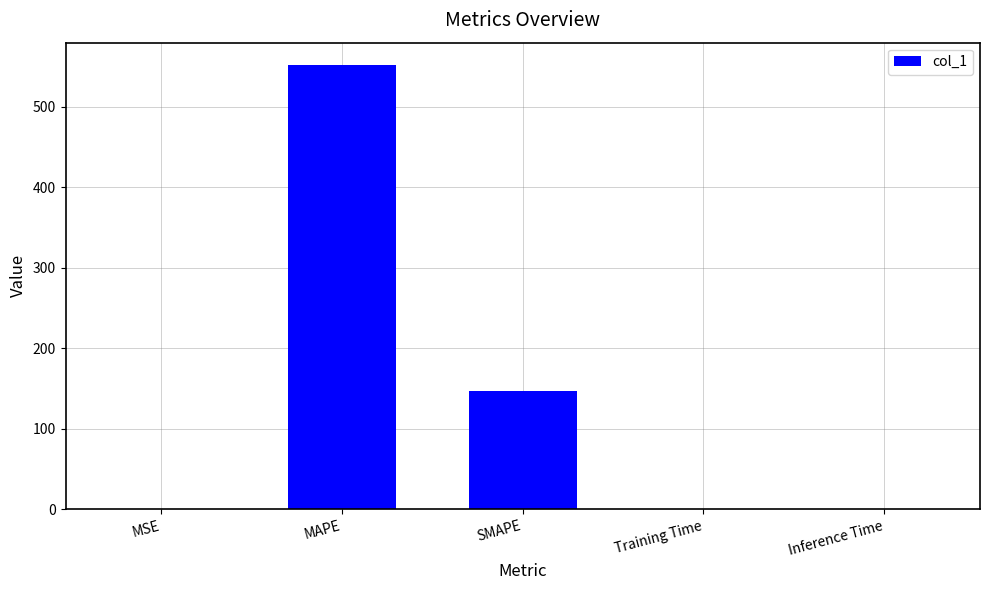

Which category has the highest value across all series?

MAPE